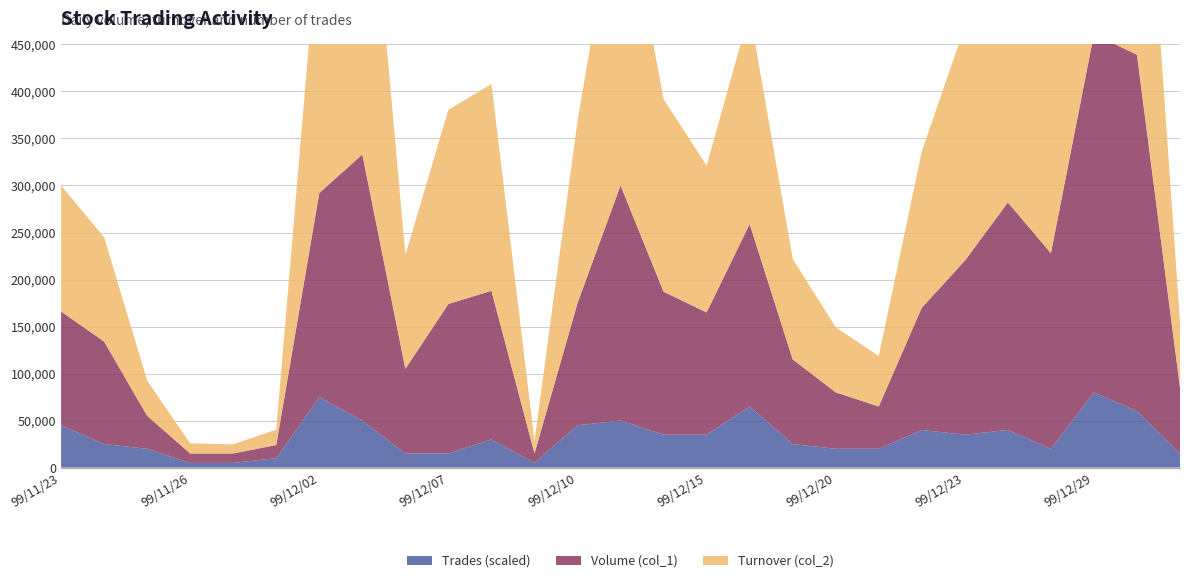

Reading left to right, what are all the values shown in this chart?

Volume (col_1): 99/11/23=121000	99/11/24=109000	99/11/25=35000	99/11/26=10000	99/11/29=10000	99/12/01=14000	99/12/02=217000	99/12/03=283000	99/12/06=90000	99/12/07=159000	99/12/08=158000	99/12/09=10000	99/12/10=130000	99/12/13=250000	99/12/14=152000	99/12/15=130000	99/12/16=194000	99/12/17=90000	99/12/20=60000	99/12/21=45000	99/12/22=130000	99/12/23=185000	99/12/27=242000	99/12/28=208000	99/12/29=381000	99/12/30=379000	99/12/31=70000
Turnover (col_2): 99/11/23=133960	99/11/24=110870	99/11/25=37470	99/11/26=10700	99/11/29=9800	99/12/01=16380	99/12/02=289020	99/12/03=404490	99/12/06=121100	99/12/07=206490	99/12/08=219930	99/12/09=13300	99/12/10=193540	99/12/13=338200	99/12/14=204860	99/12/15=156100	99/12/16=225760	99/12/17=107100	99/12/20=69200	99/12/21=53720	99/12/22=166010	99/12/23=249100	99/12/27=288580	99/12/28=228490	99/12/29=417770	99/12/30=370600	99/12/31=69700
Trades (col_8): 99/11/23=9	99/11/24=5	99/11/25=4	99/11/26=1	99/11/29=1	99/12/01=2	99/12/02=15	99/12/03=10	99/12/06=3	99/12/07=3	99/12/08=6	99/12/09=1	99/12/10=9	99/12/13=10	99/12/14=7	99/12/15=7	99/12/16=13	99/12/17=5	99/12/20=4	99/12/21=4	99/12/22=8	99/12/23=7	99/12/27=8	99/12/28=4	99/12/29=16	99/12/30=12	99/12/31=3